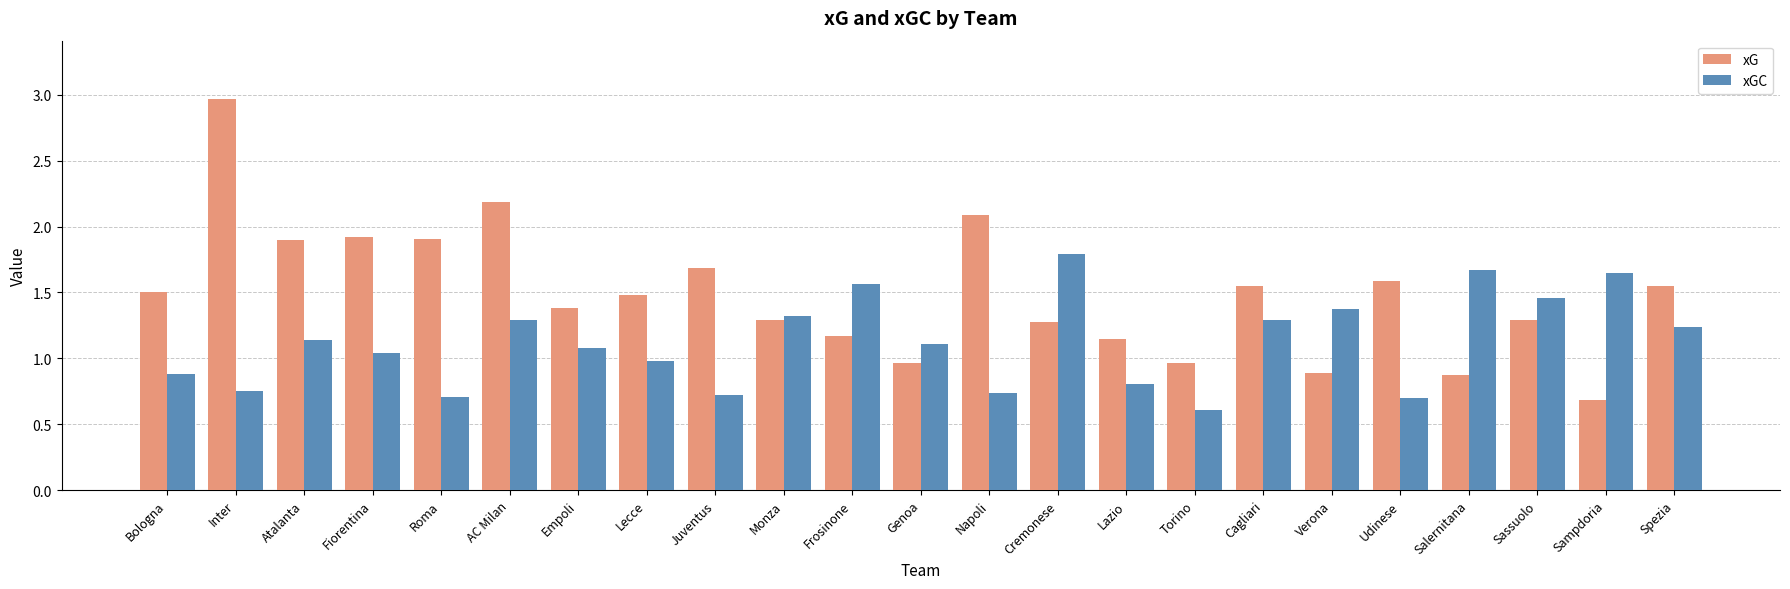

What is the difference between the maximum and minimum values in the xG series?

2.3